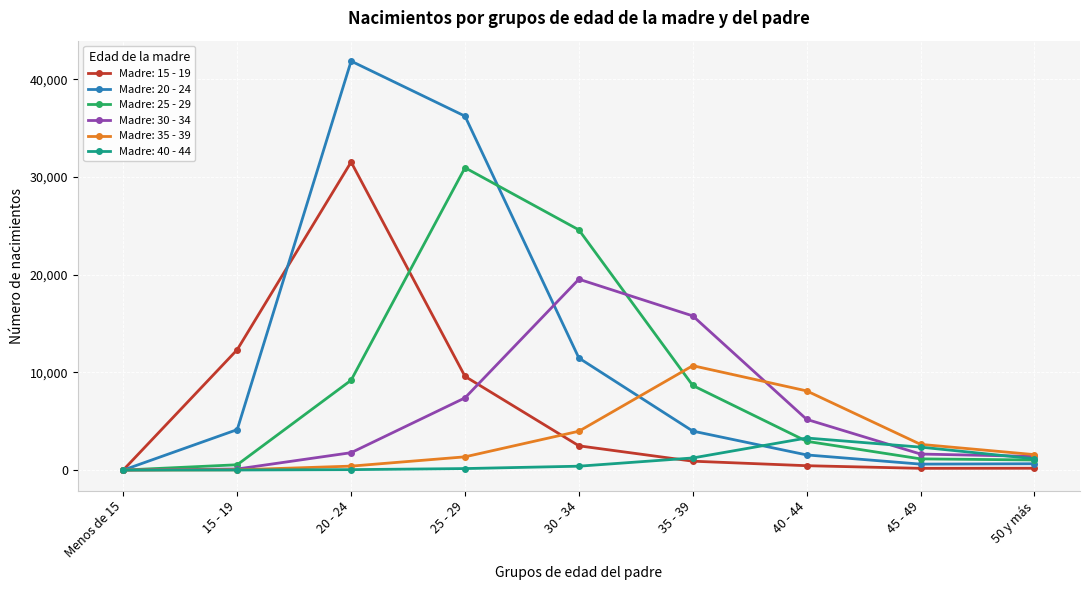

How many data points does each series have?

9